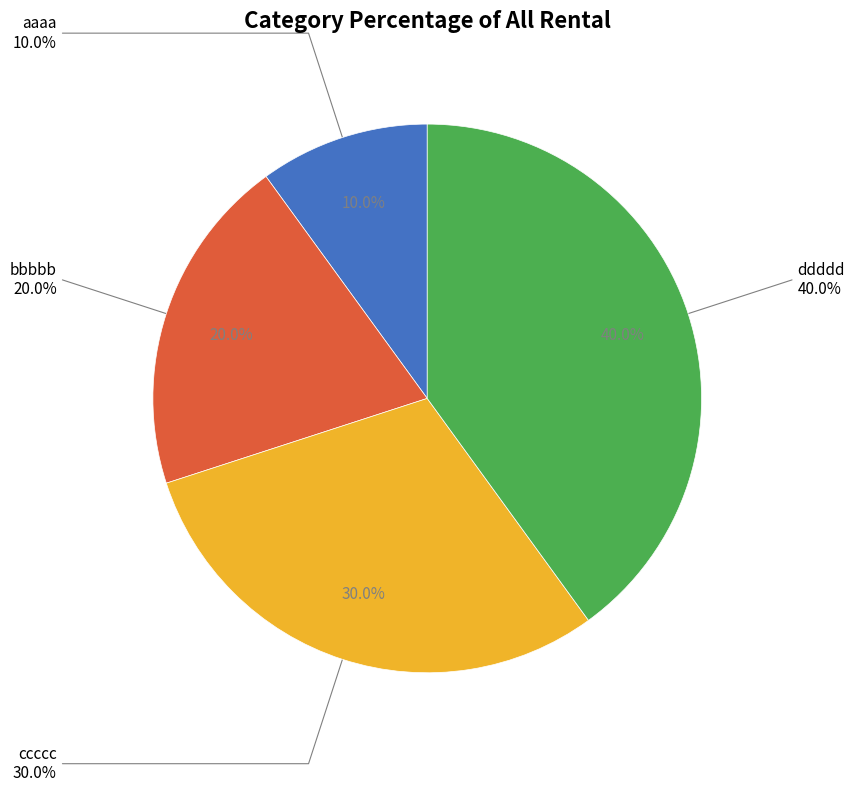

How many slices are in this pie chart?

4